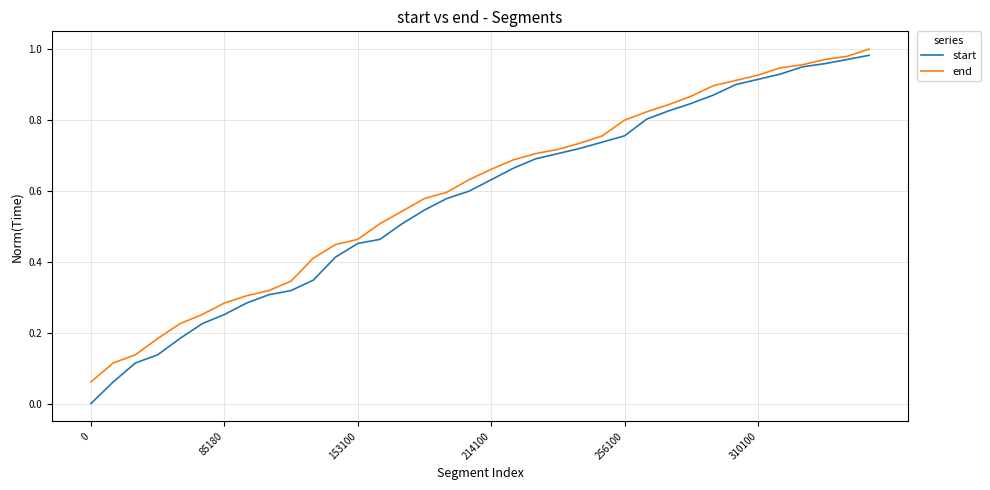

At how many categories does at least one series exceed 0?

36